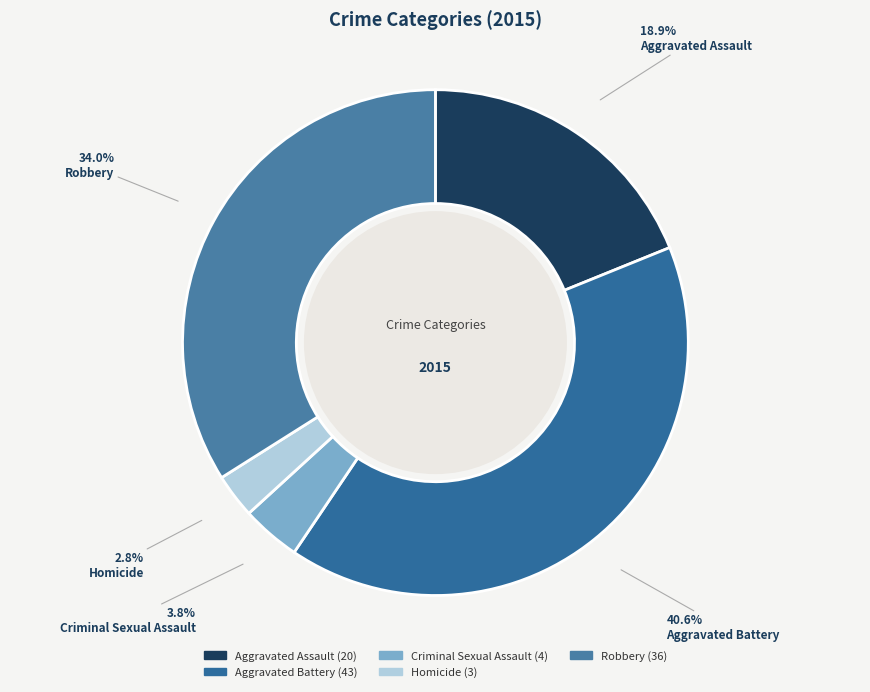

To the nearest percent, what portion does Aggravated Assault represent?

19%